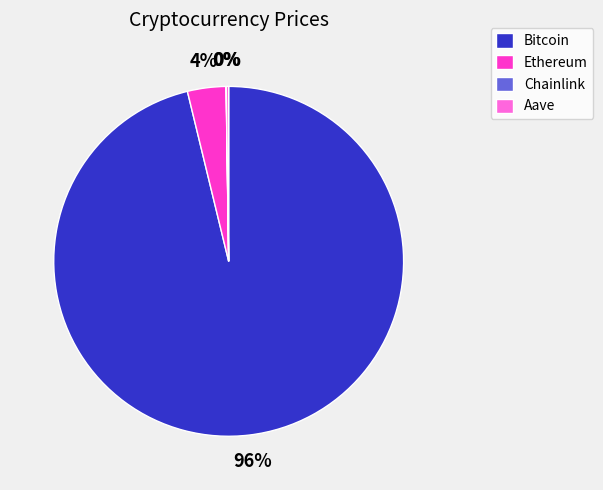

What is the largest slice in the pie chart?

Bitcoin